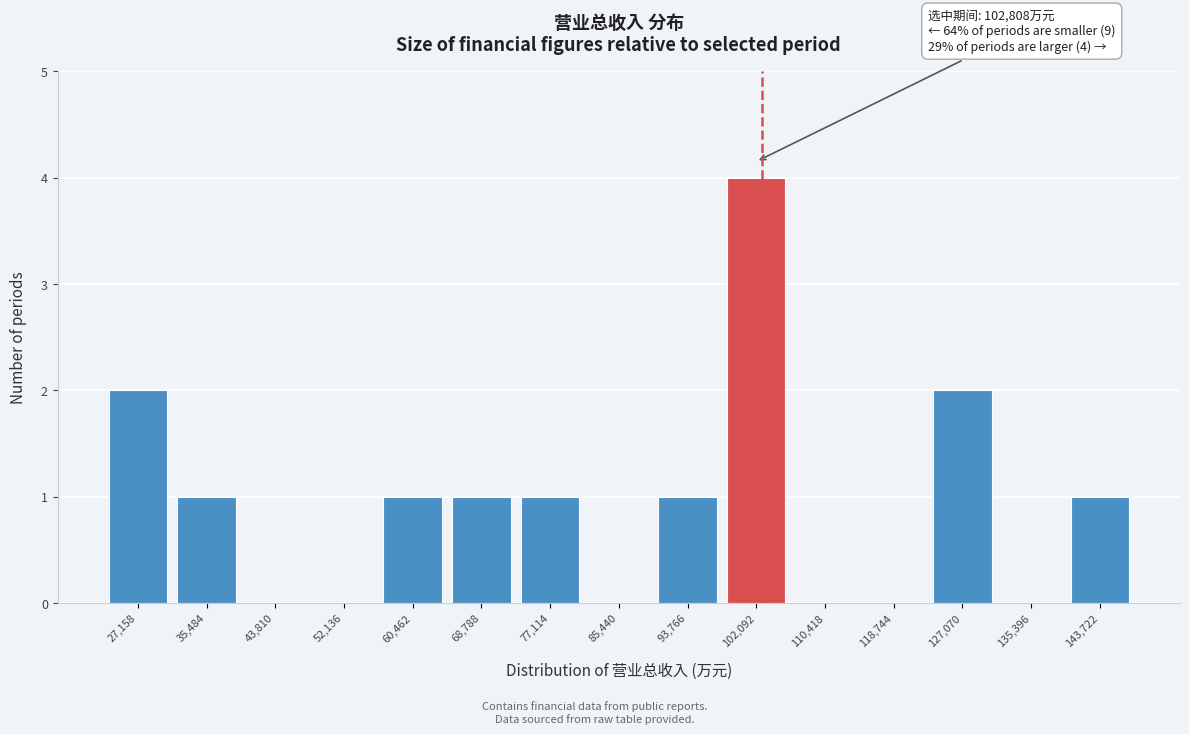

Over which range of the x-axis is the bar tallest?

98000 to 106000